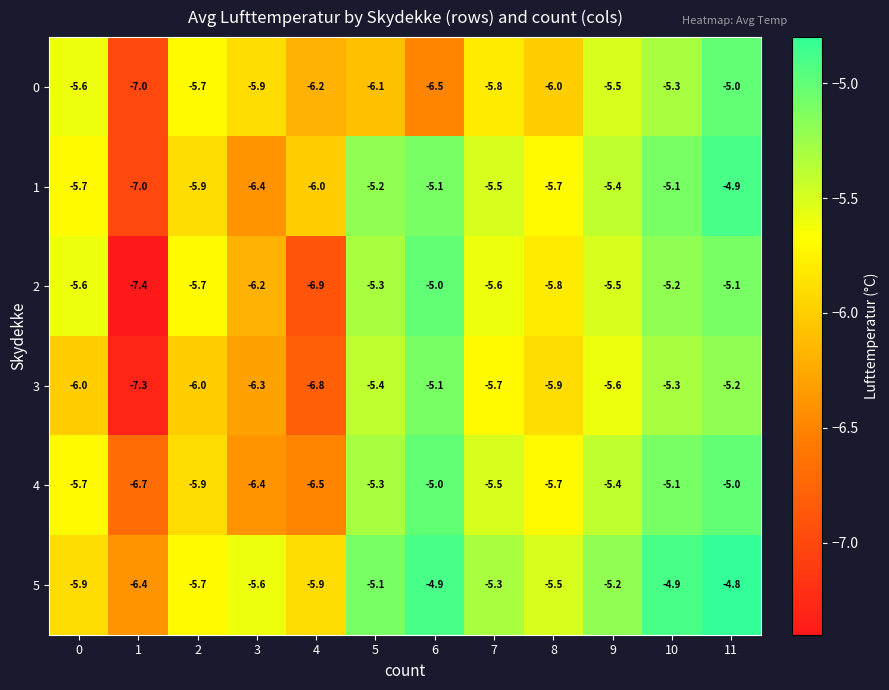

Count the number of categories in the chart.

12